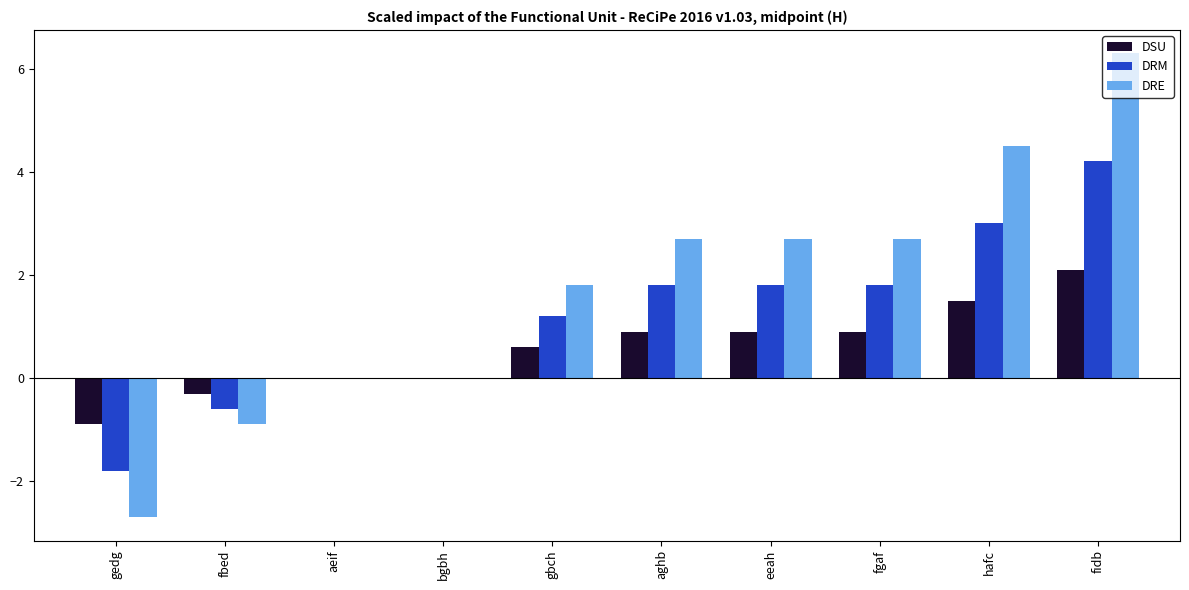

Between gbch and fgaf, which series saw the biggest shift?

DRE